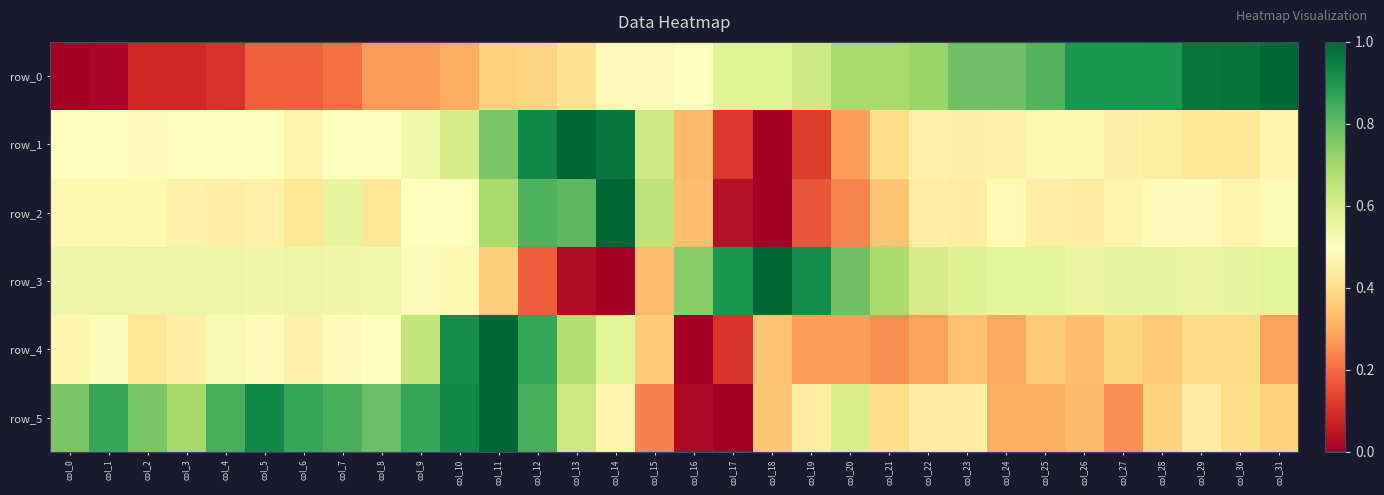

Rank the series at col_22 from highest to lowest value.

row_0, row_3, row_1, row_2, row_5, row_4